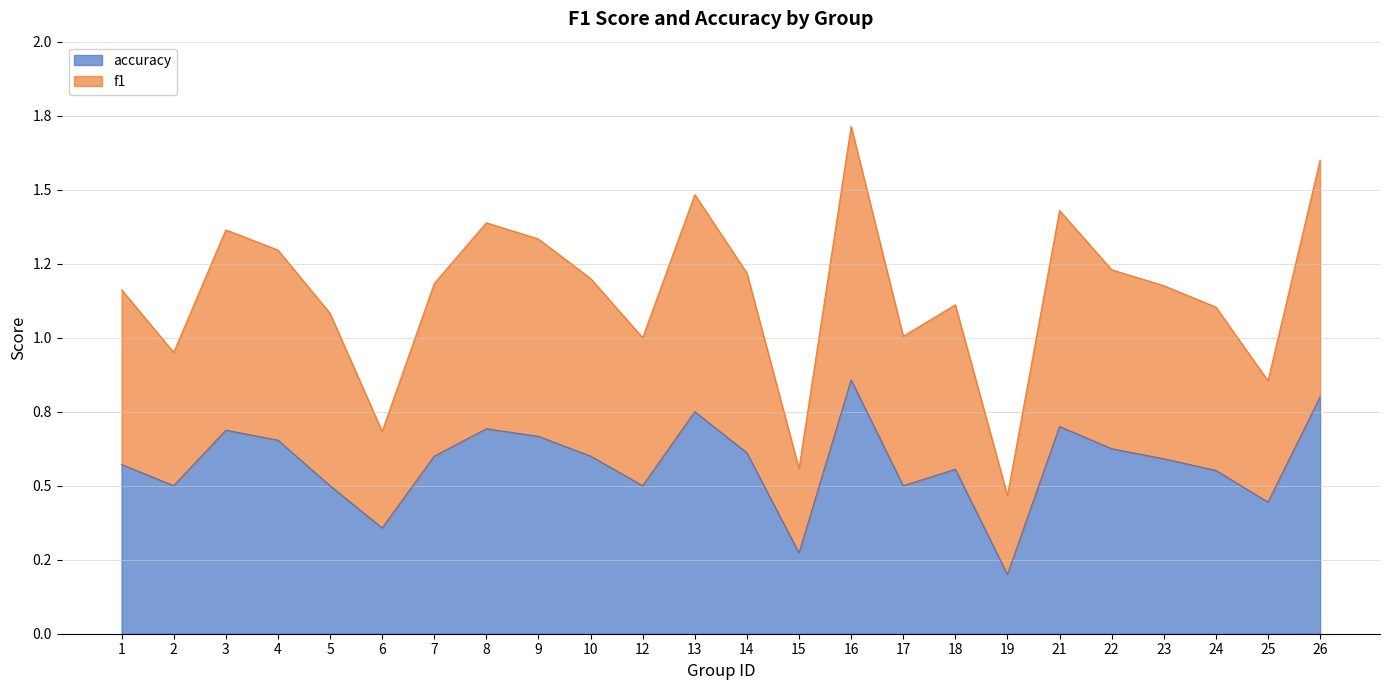

True or false: f1 and accuracy cross at least once.

False